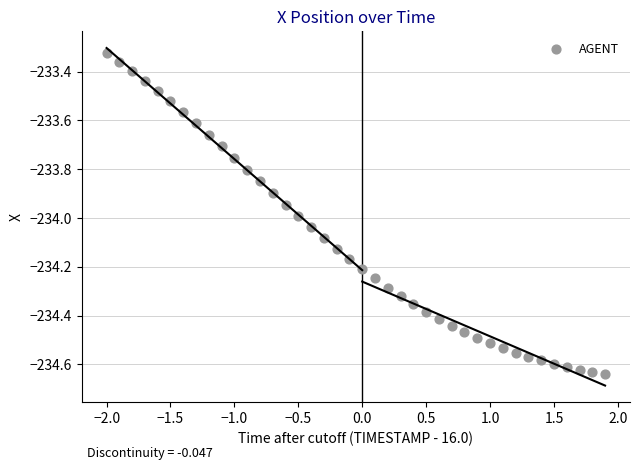

What is the range of X values (max minus min)?

3.9